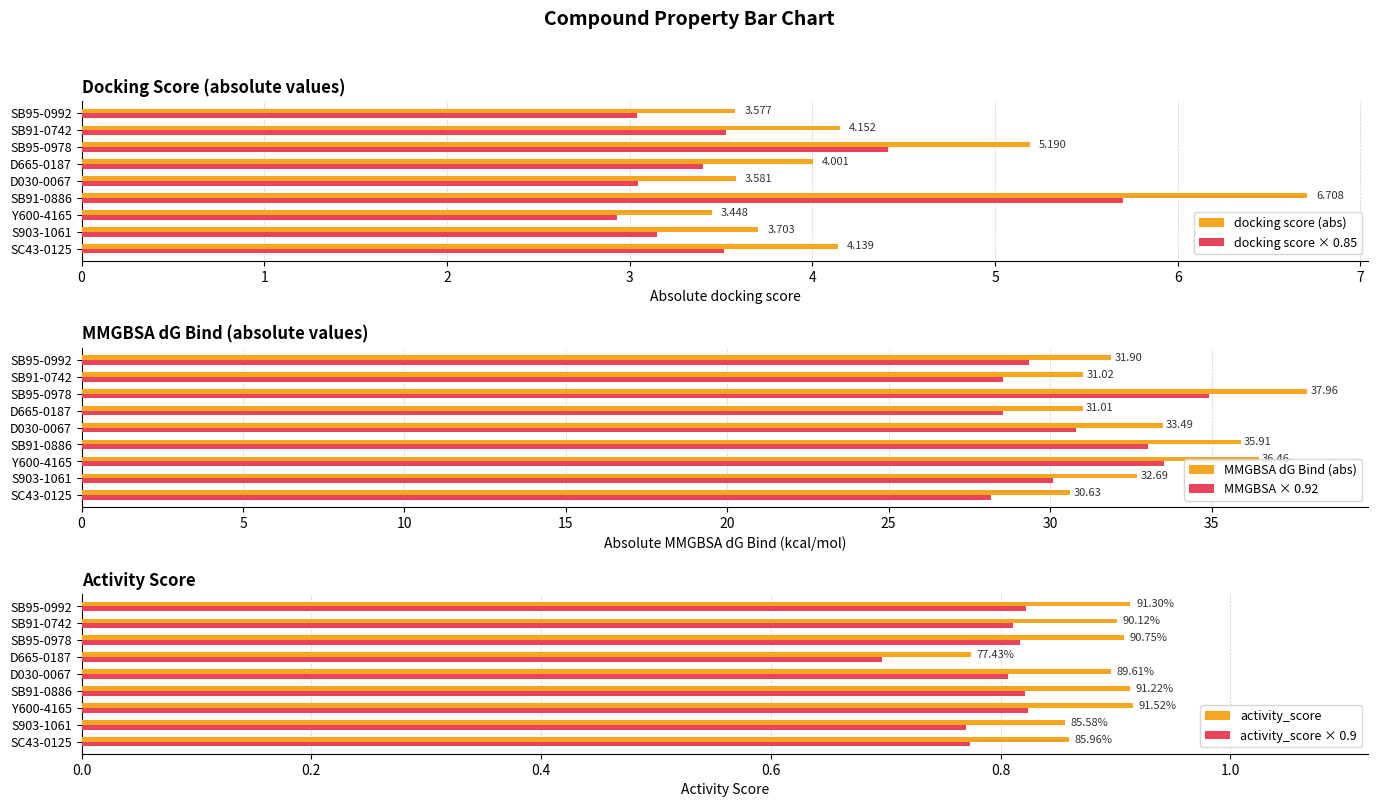

The docking score × 0.85 series shows 0.6 at S903-1061. True or false?

False